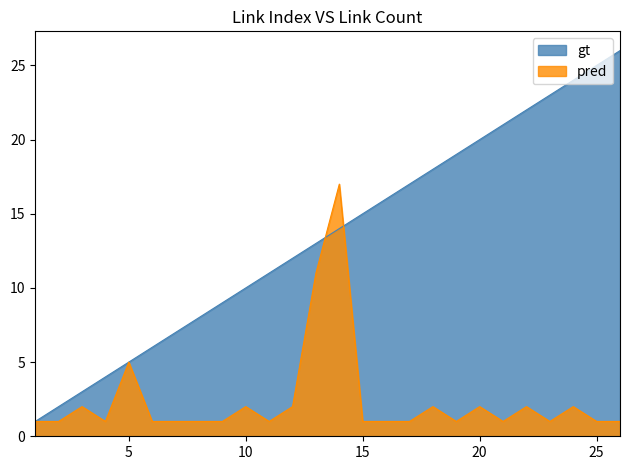

True or false: link_count and link_index cross at least once.

True